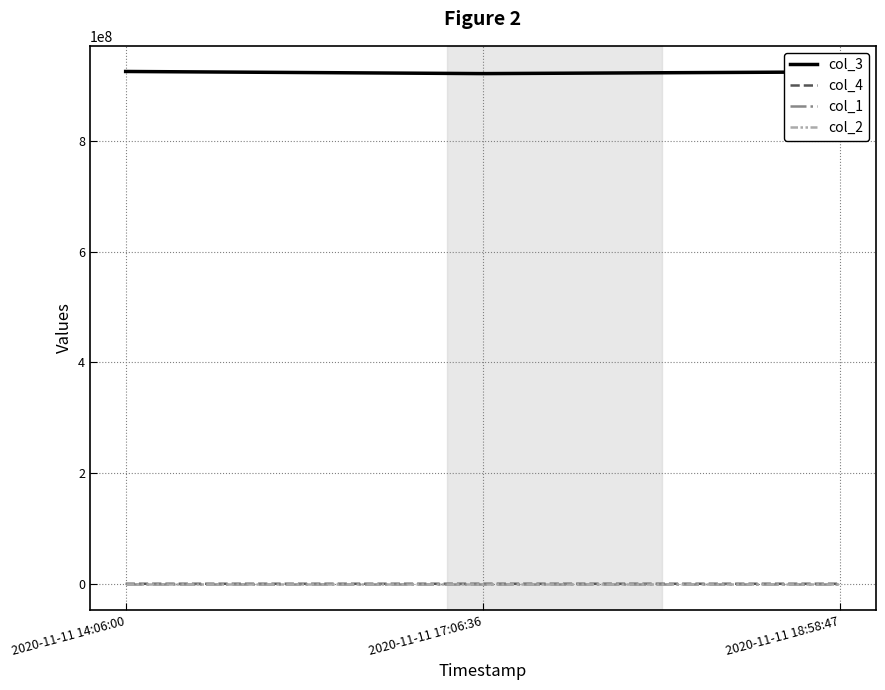

What are all the series names shown in the legend?

col_3, col_4, col_1, col_2